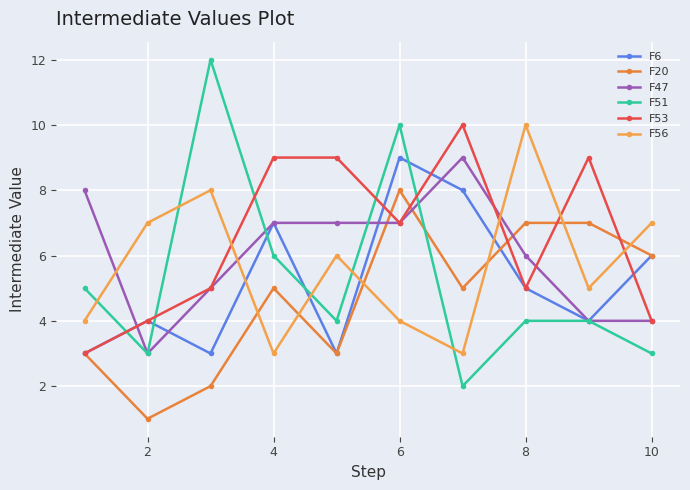

In F51, how many points are lower than both neighbors (excluding endpoints)?

3